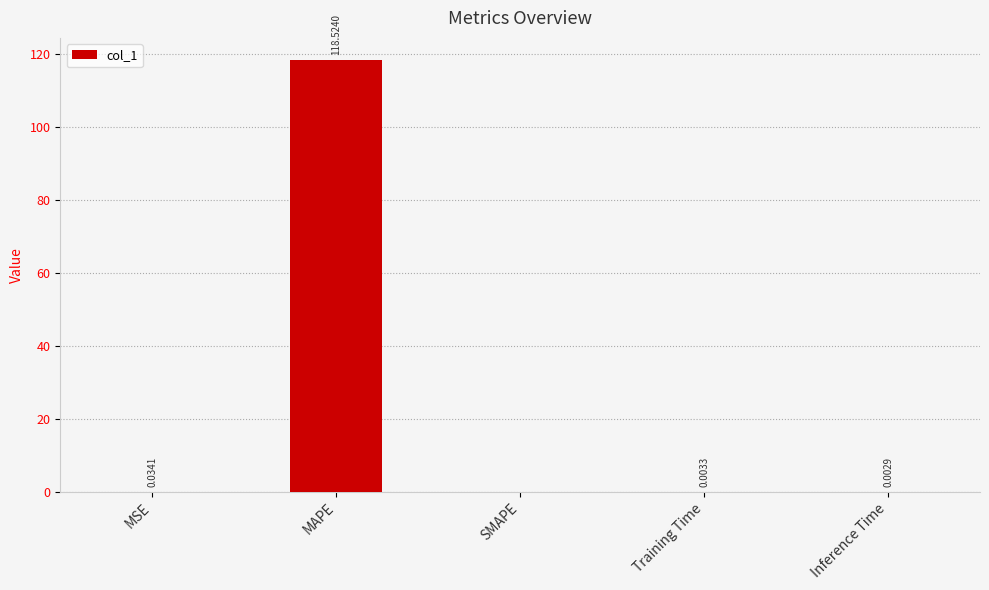

What is the sum of all values?

118.6